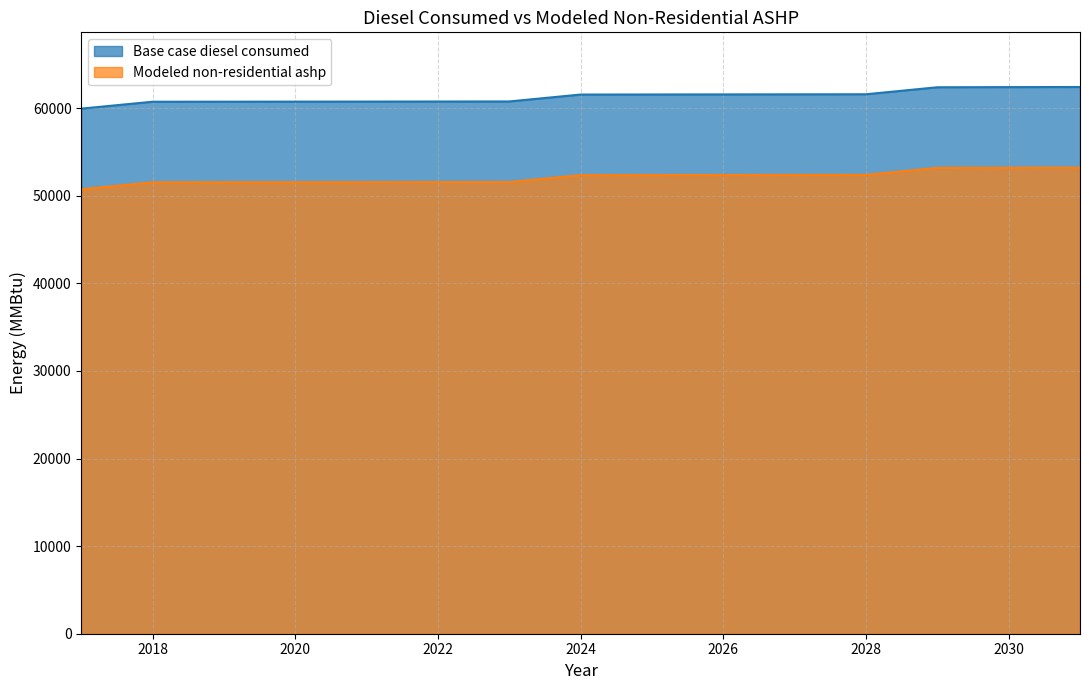

Is it true that Base case diesel consumed equals 24228.2 at 2026?

False